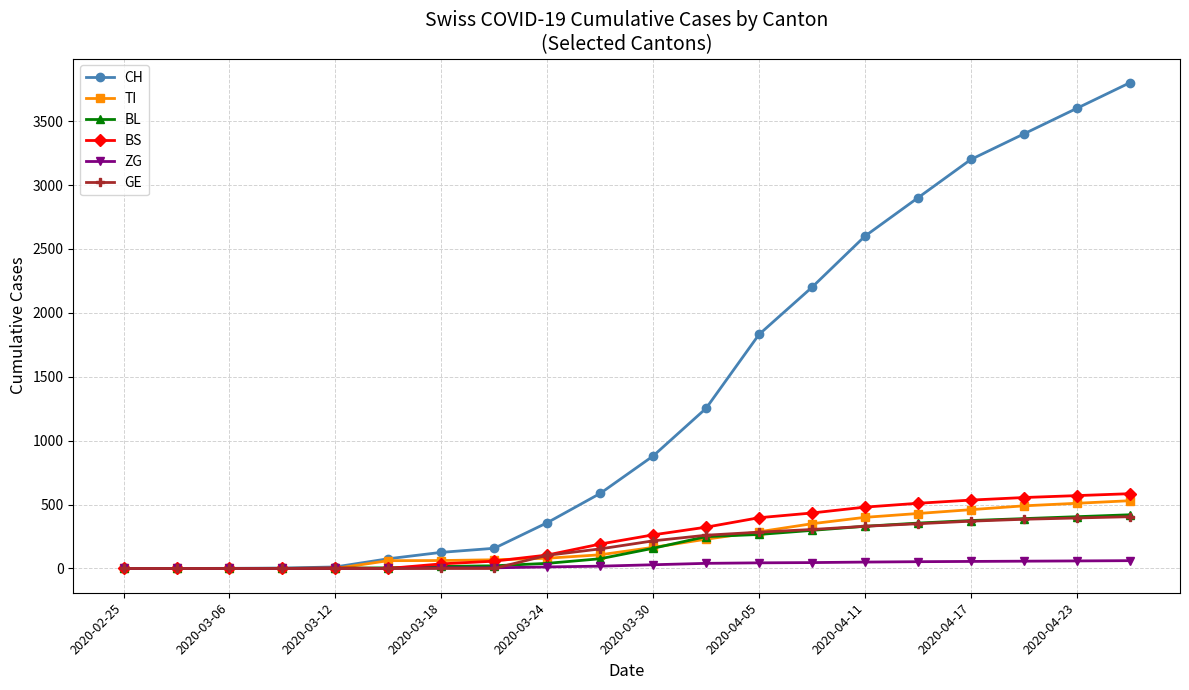

Which series has the largest range (max minus min)?

CH